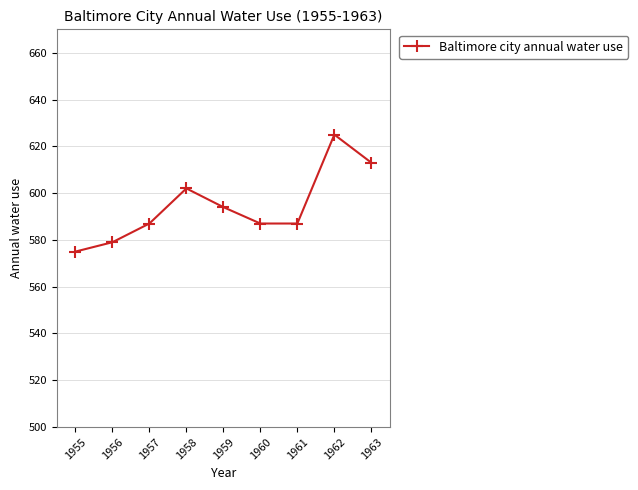

Which has a higher value, 1962 or 1956?

1962